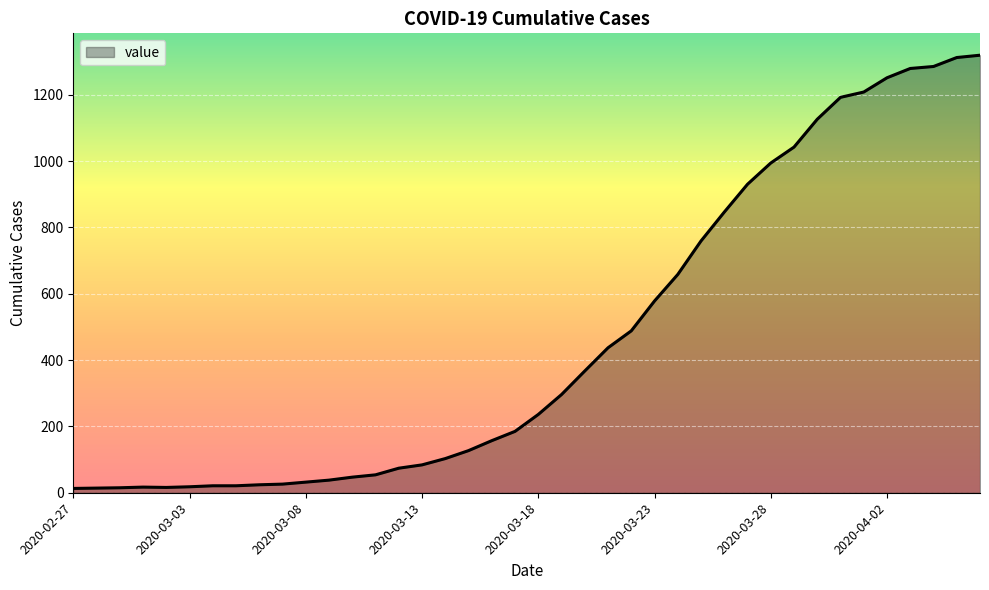

What is the difference between the maximum and minimum values?

1306